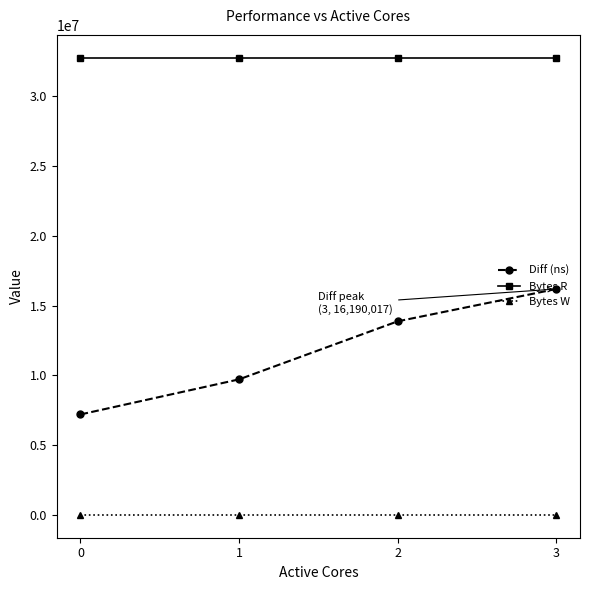

Rank the series at 1 from lowest to highest value.

Bytes W, Diff (ns), Bytes R